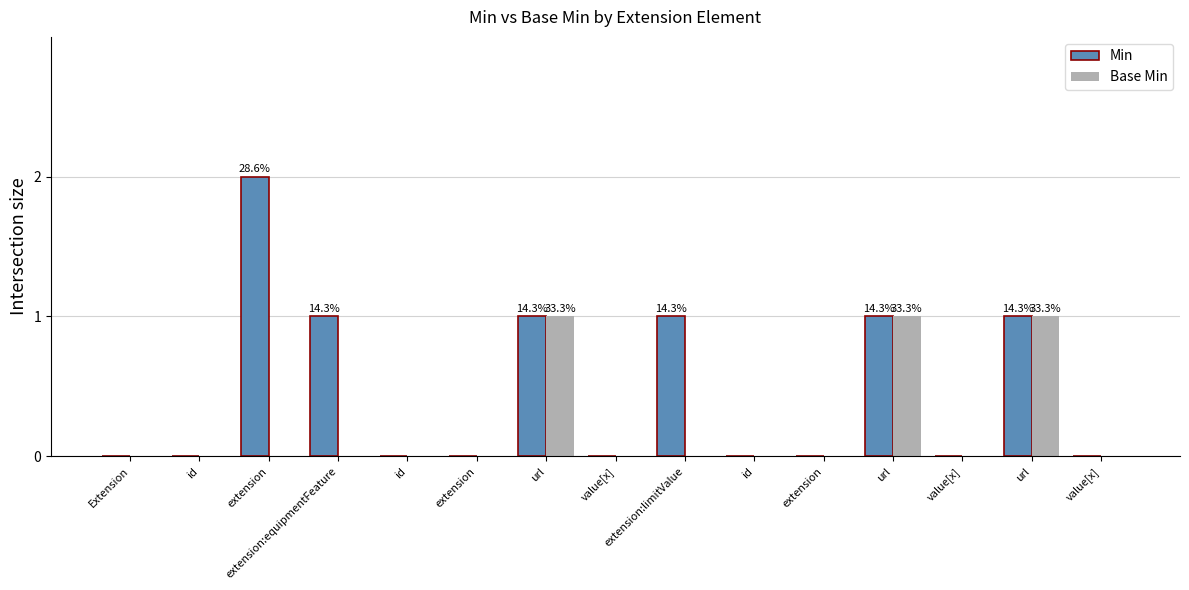

What is the sum of the Min values at value[x] and url?

1